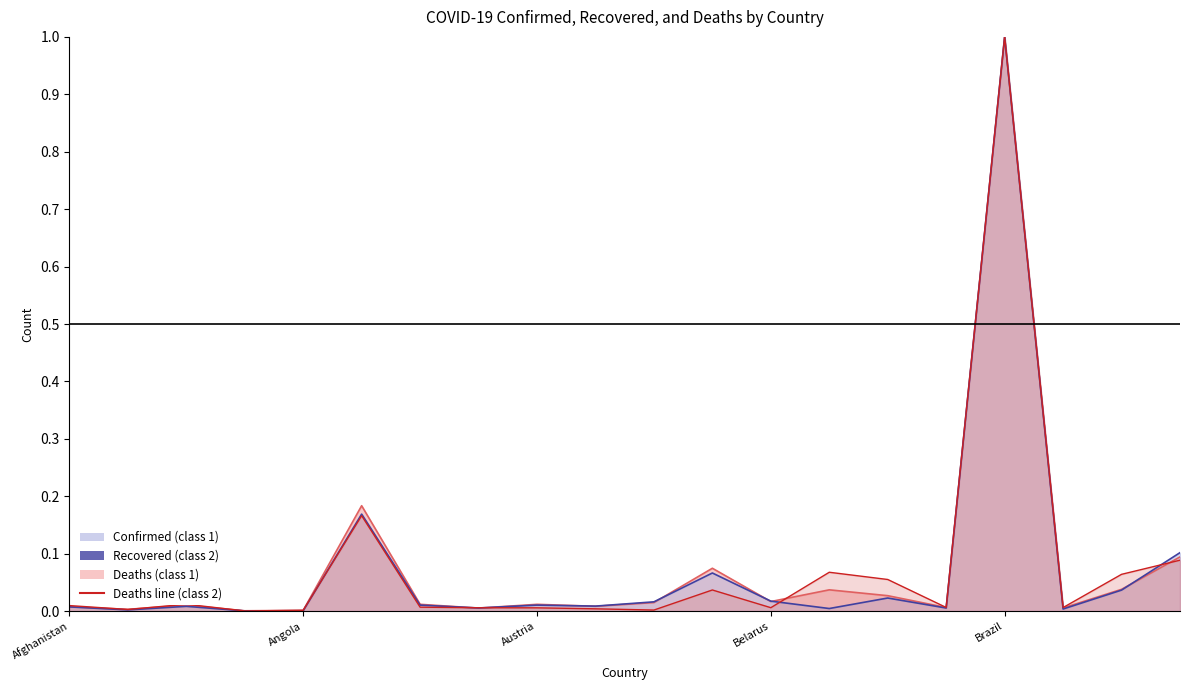

What position from the right is Armenia?

14